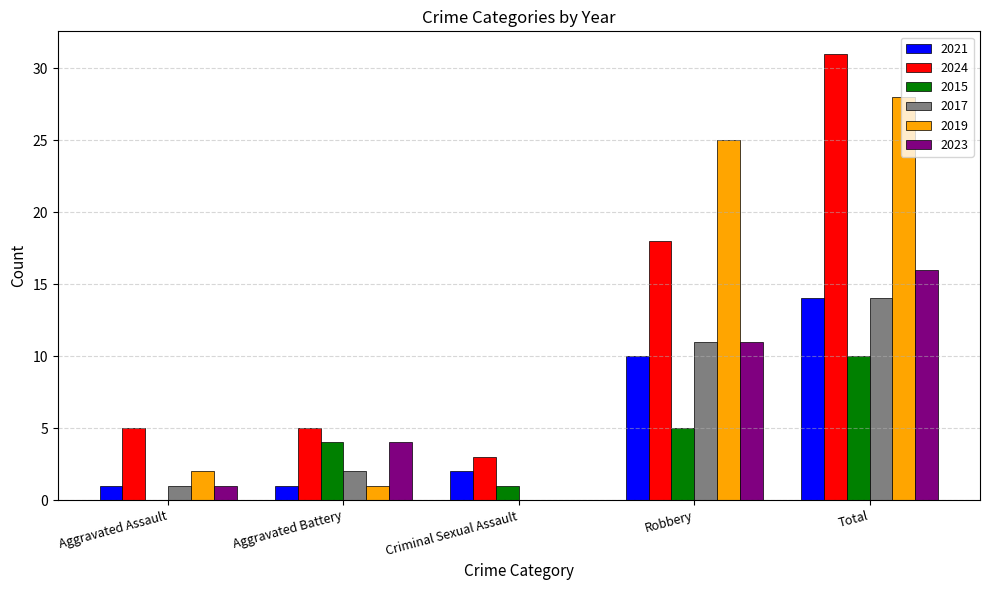

Where is 2023 nearest to the value 8?

Robbery